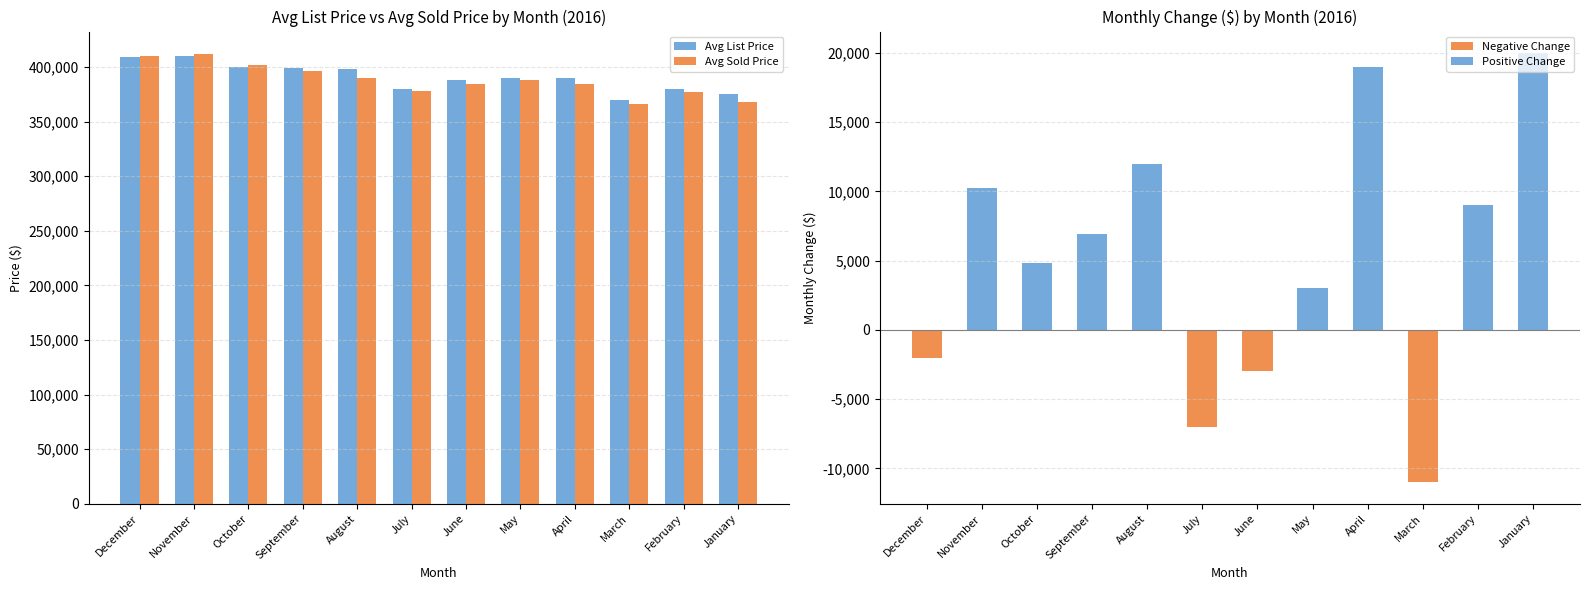

Where does the Avg List Price series first go above 389990?

December